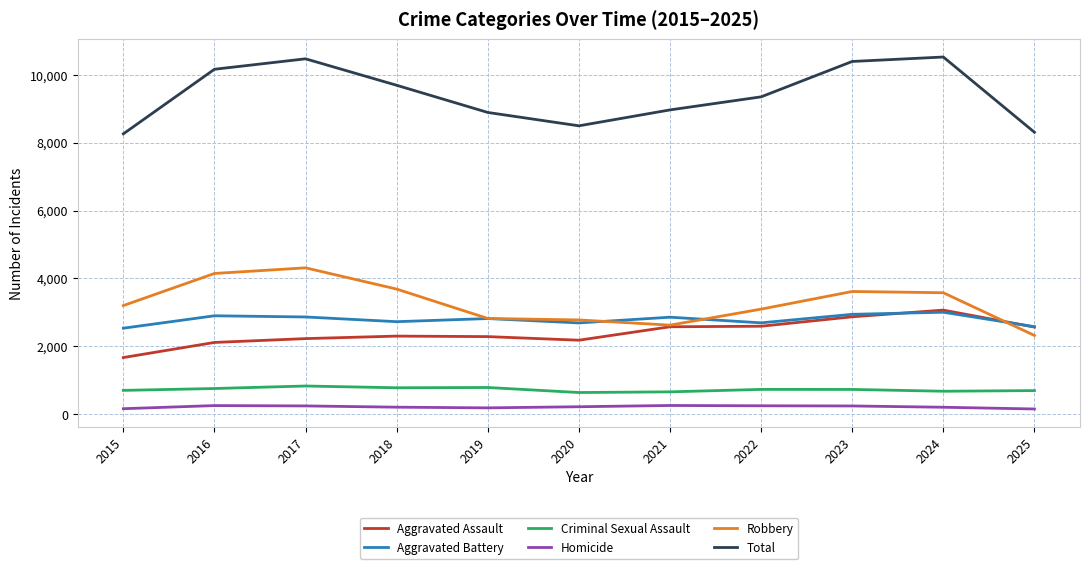

Is the value of Robbery at 2018 greater than the value of Aggravated Assault at 2016?

Yes